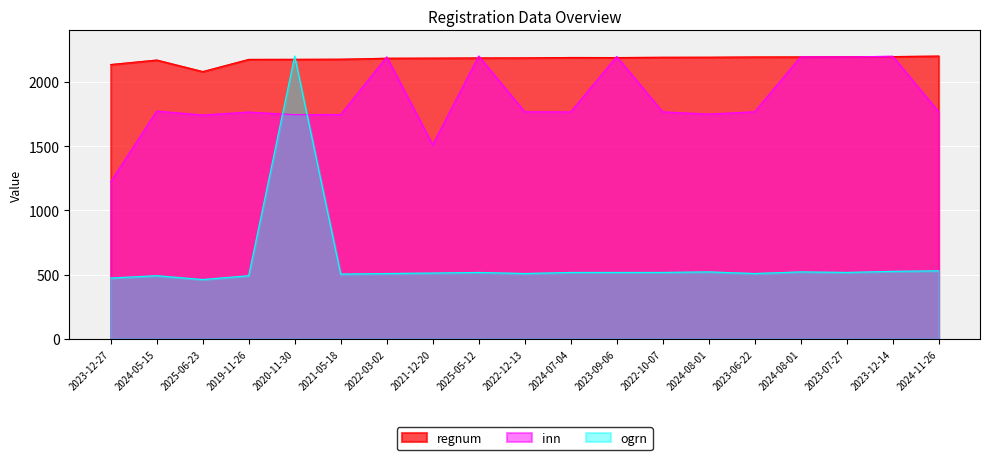

After their last crossing, which series has the higher values: regnum or inn?

regnum